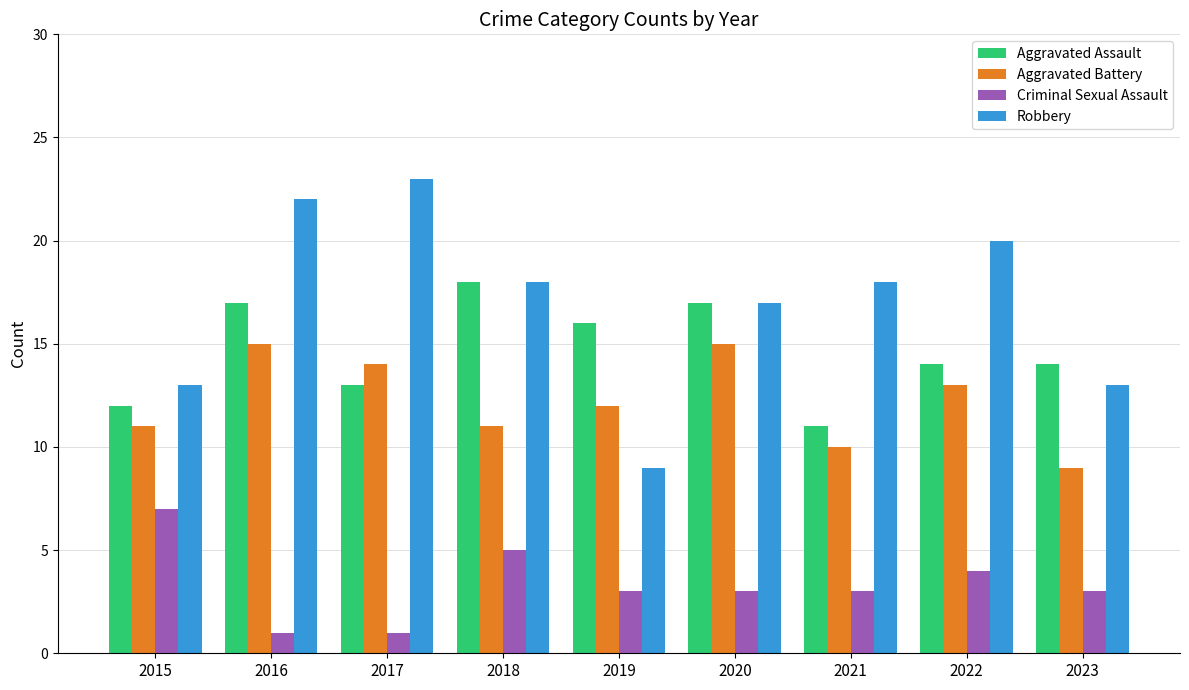

What is the lowest value of the Criminal Sexual Assault series?

1